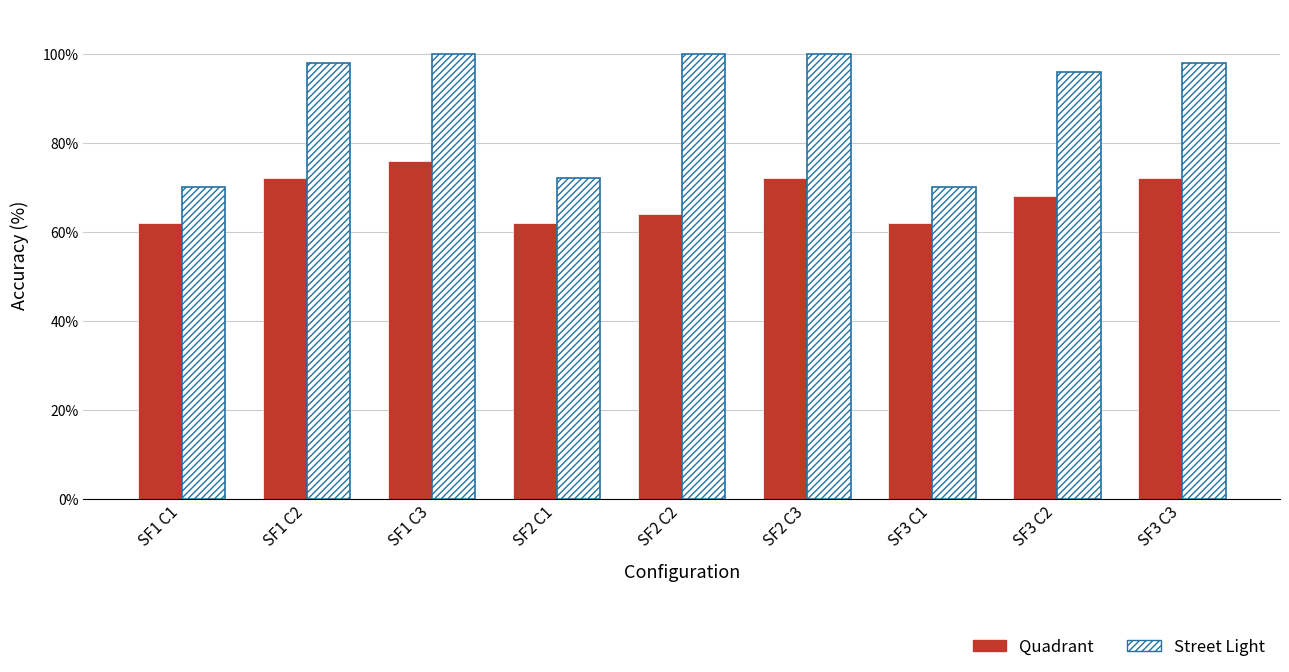

At which label does Quadrant reach its peak?

SF1 C3